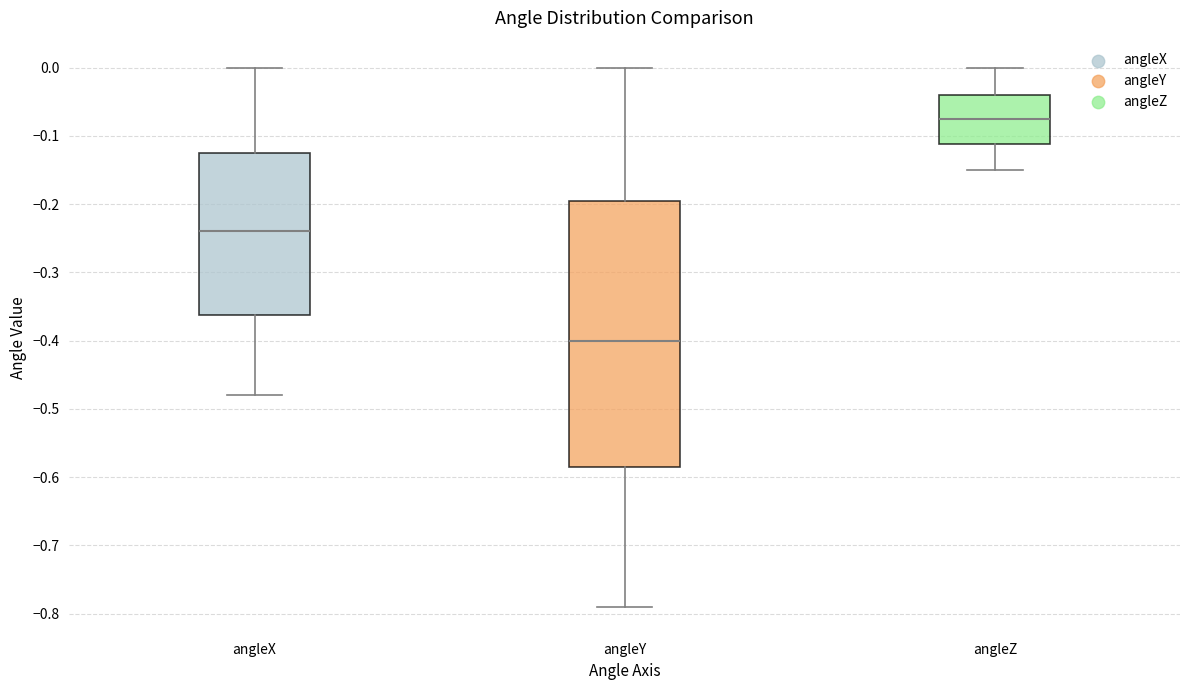

Comparing the boxes themselves (not the whiskers), which one is the tallest?

angleY